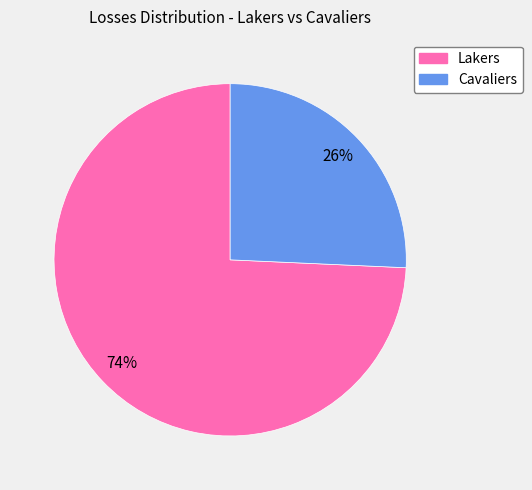

Combined, do Lakers and Cavaliers account for over 50%?

Yes